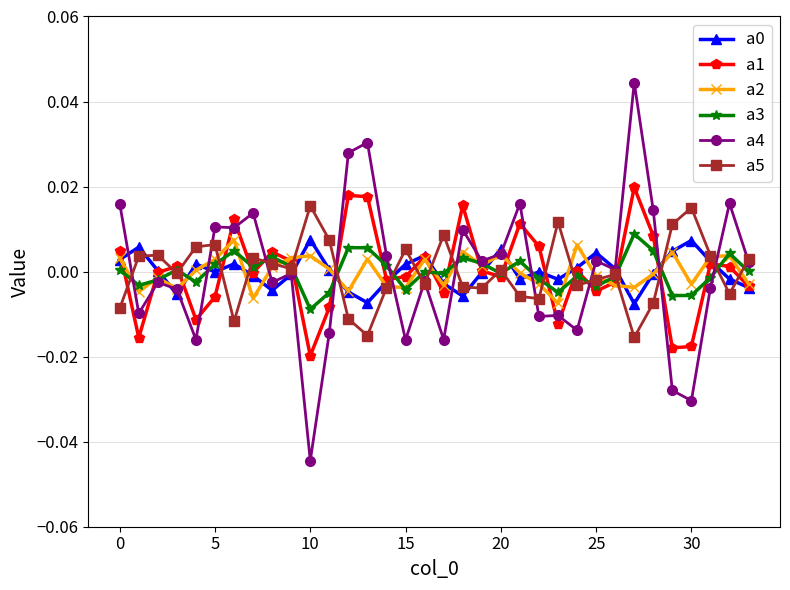

Does the chart display data point markers on the line(s)?

Yes